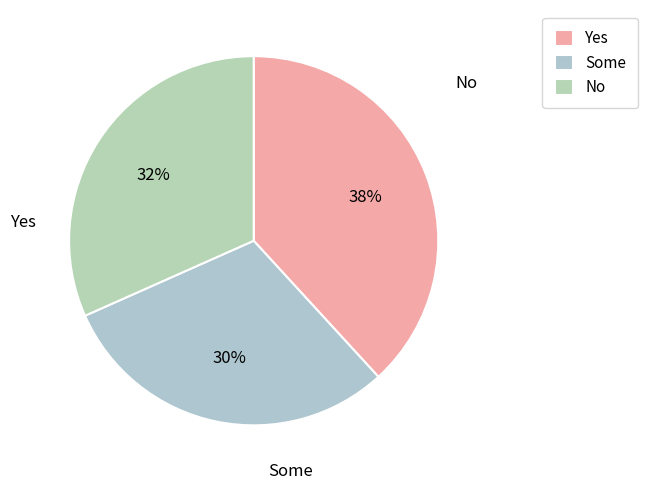

Approximately how many times larger is the value at No compared to Yes?

0.8